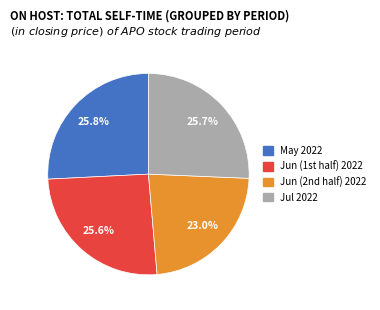

Count the number of slices in the pie.

4